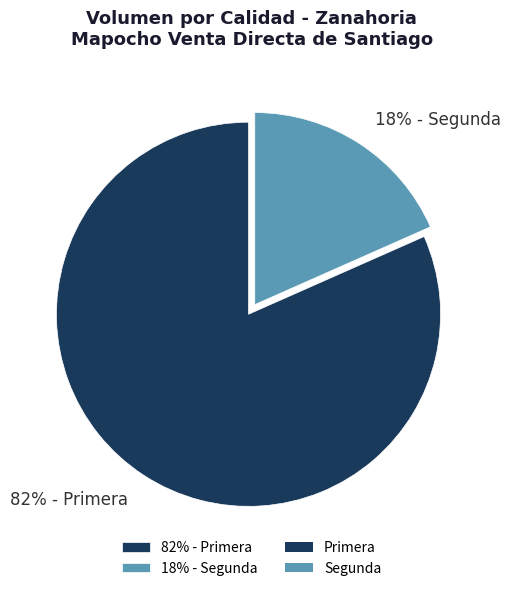

How many segments does this pie chart have?

2